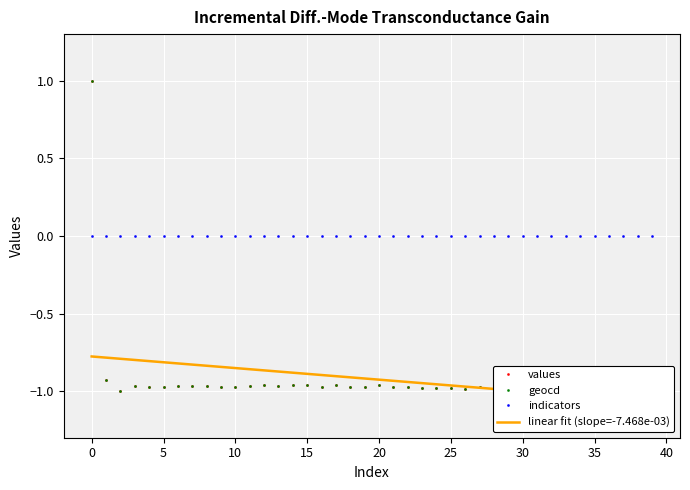

True or false: geocd has more than 1 points higher than both neighbors.

True